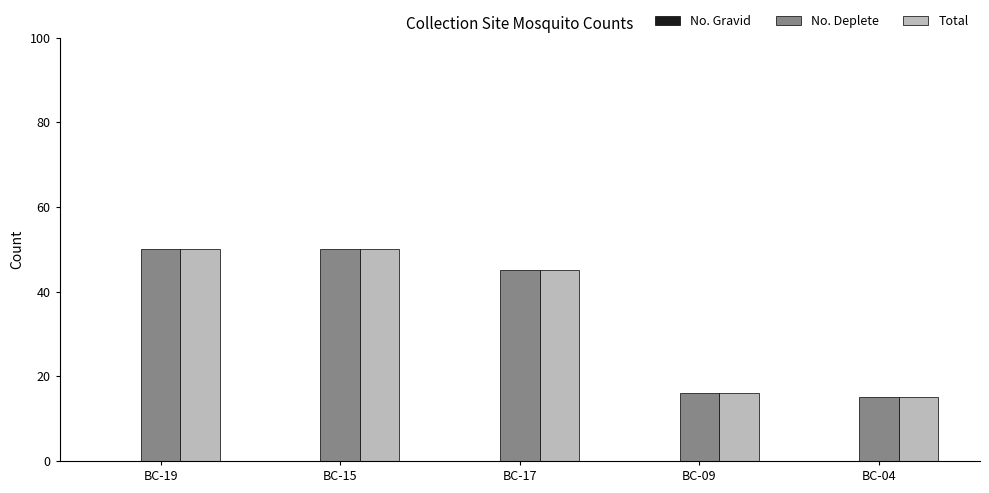

What is the total value across all series at BC-19?

100